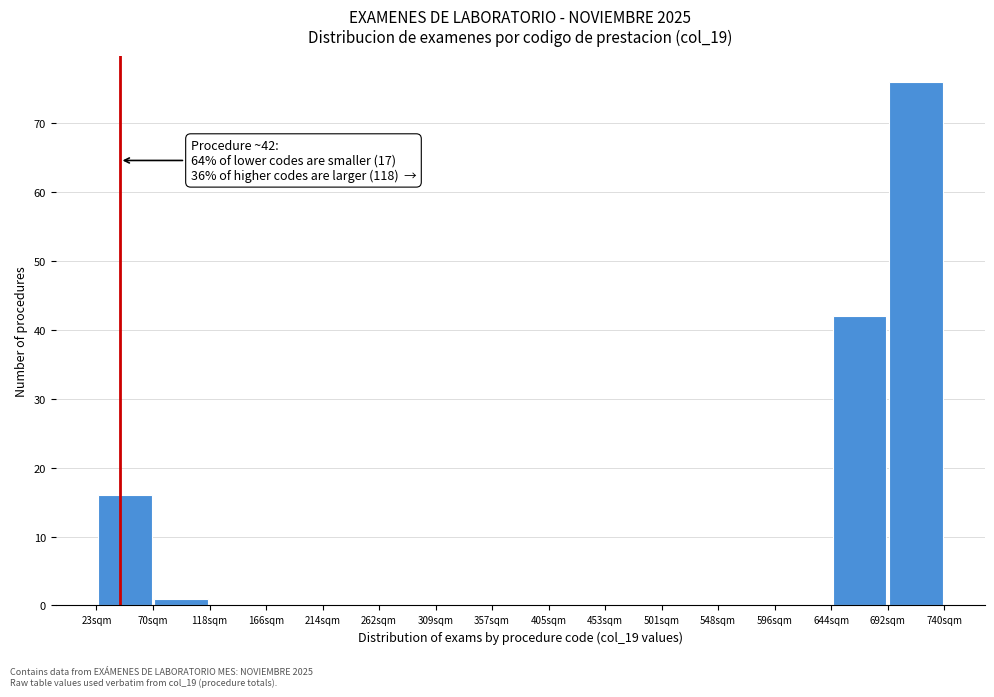

Which range on the x-axis has the tallest bar?

690 to 740